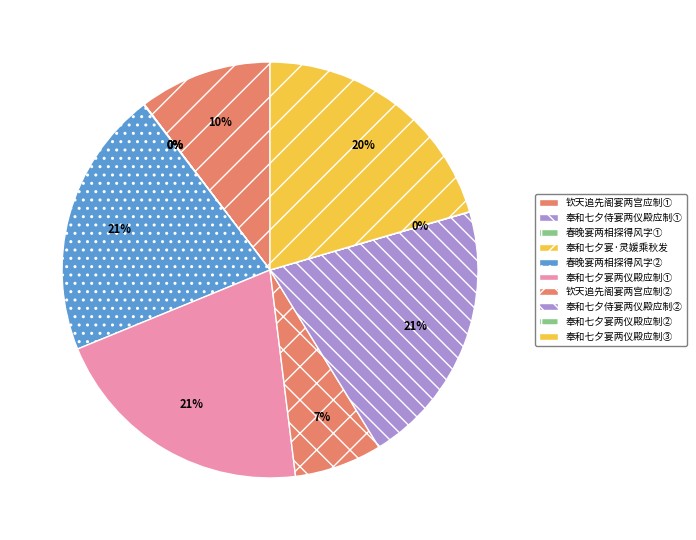

Count the number of slices in the pie.

10